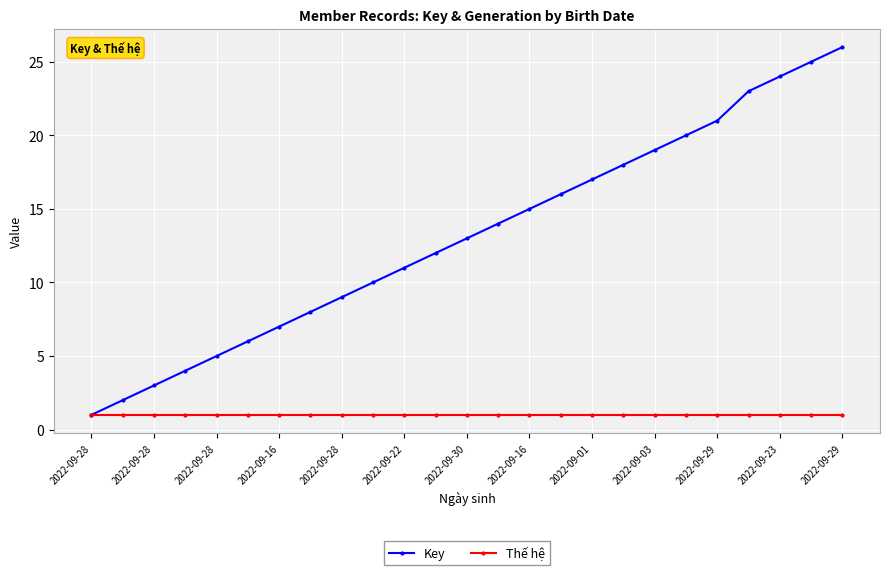

What is the greatest value displayed?

26